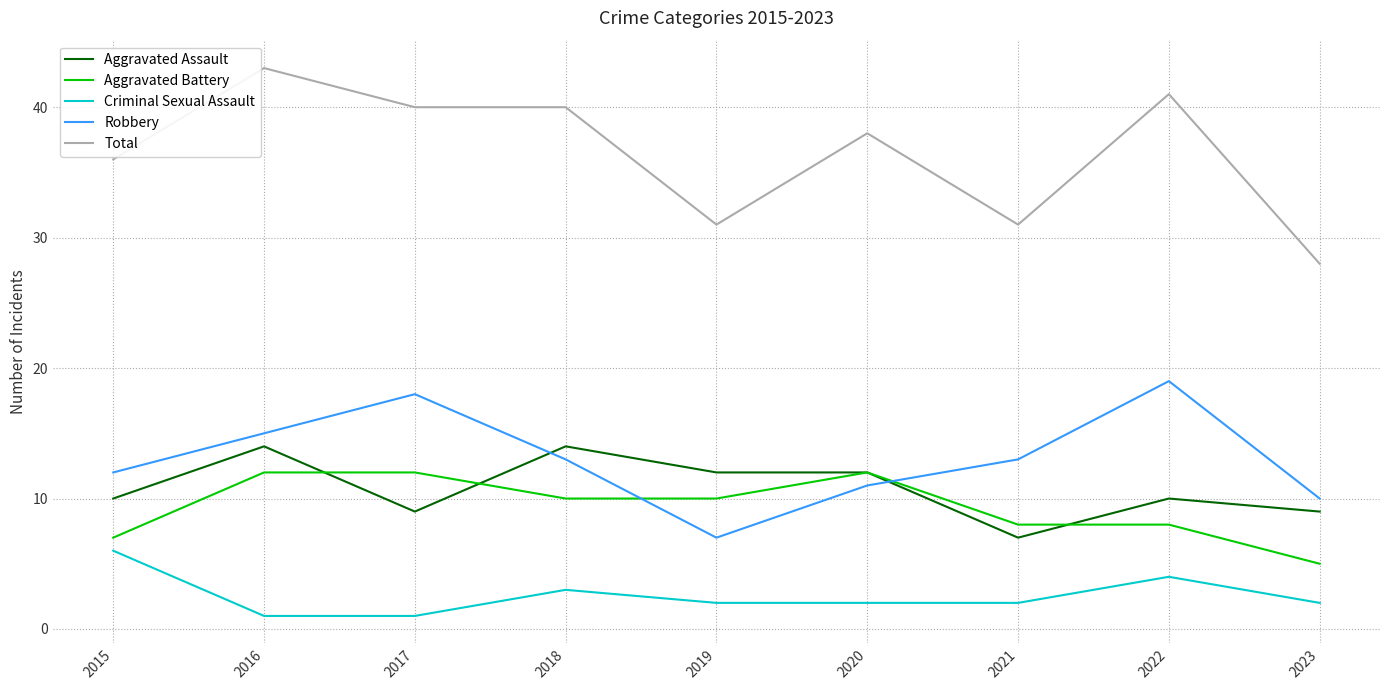

What are all the series names shown in the legend?

Aggravated Assault, Aggravated Battery, Criminal Sexual Assault, Robbery, Total